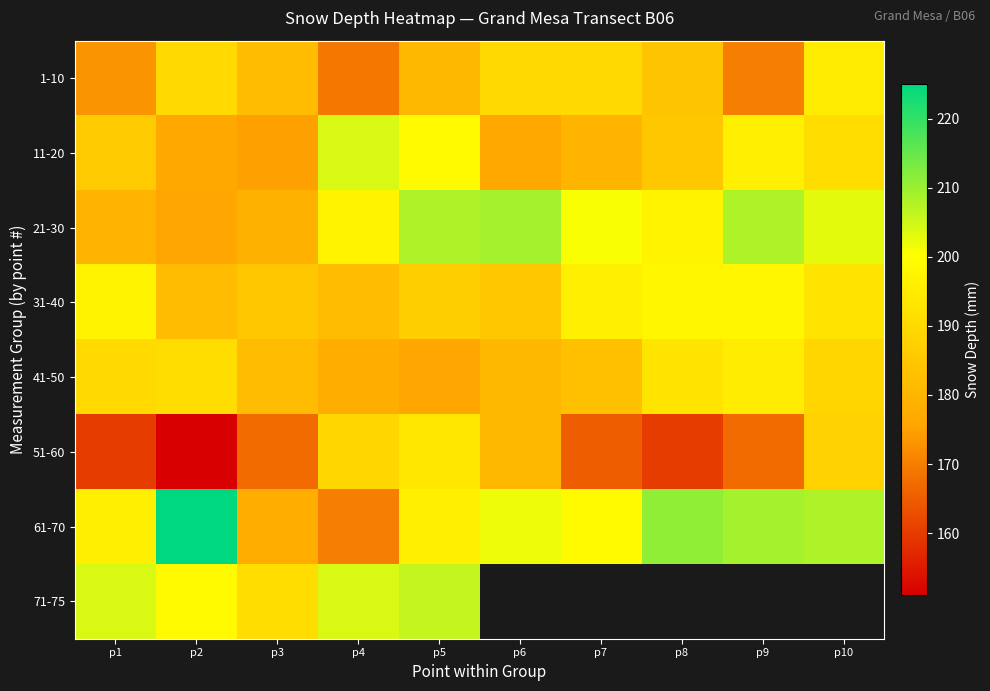

Which has a higher value, p1 or p6?

p6